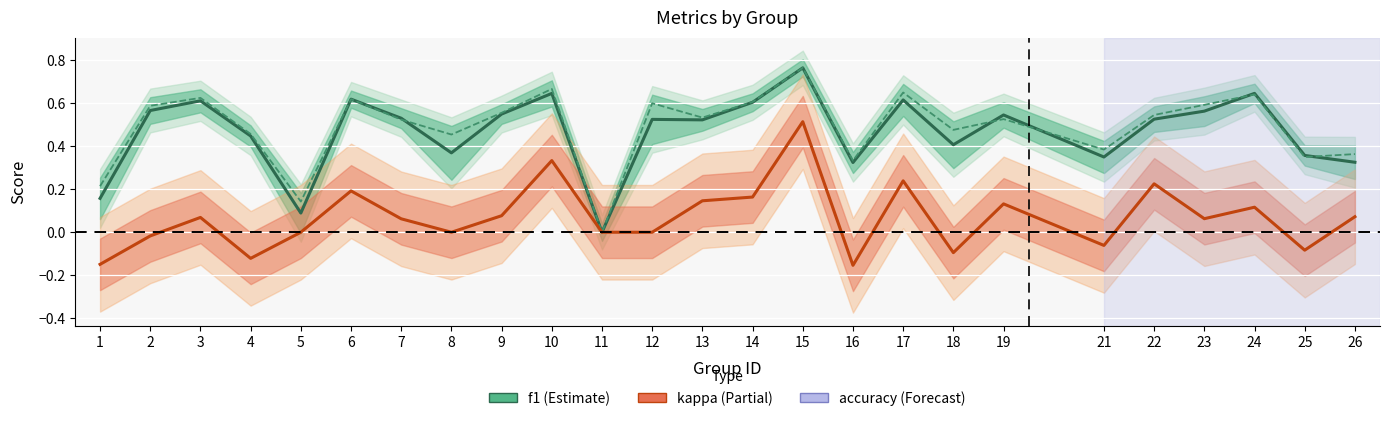

At which label does accuracy reach its minimum?

11